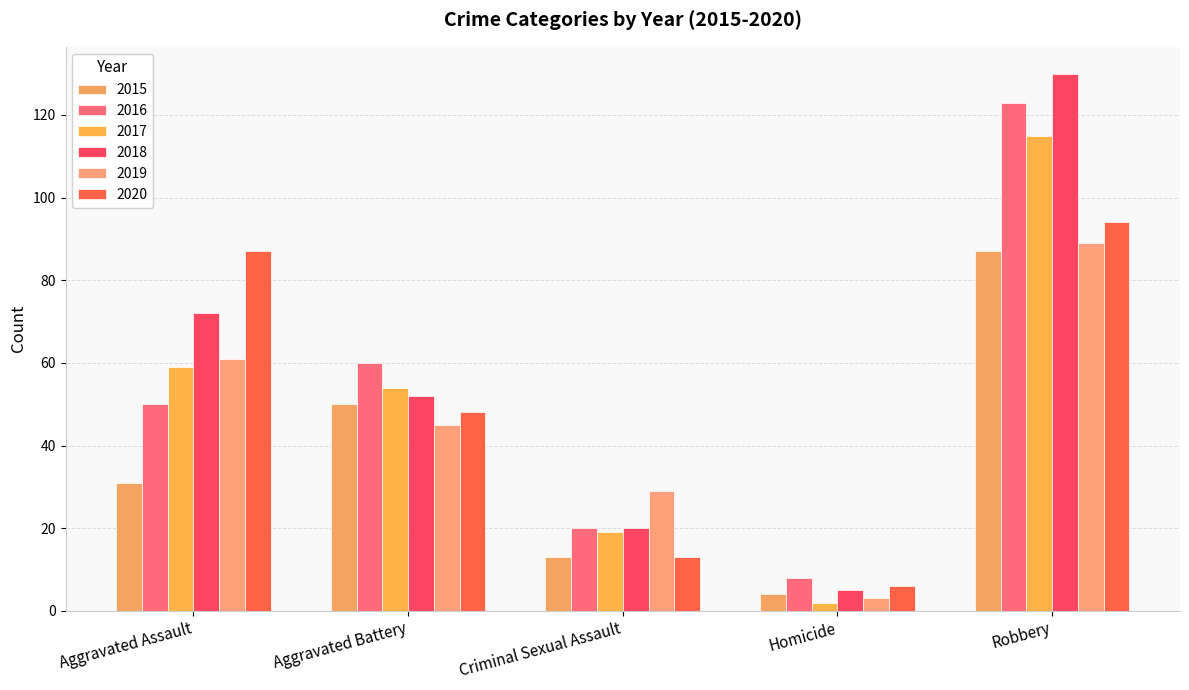

The value of 2020 at Robbery is 94. True or false?

True